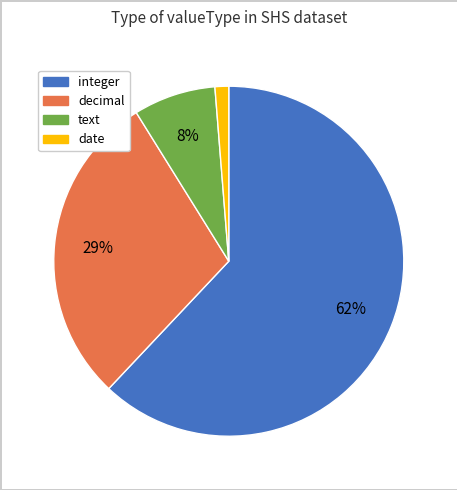

Is the sum of decimal and text greater than half?

No